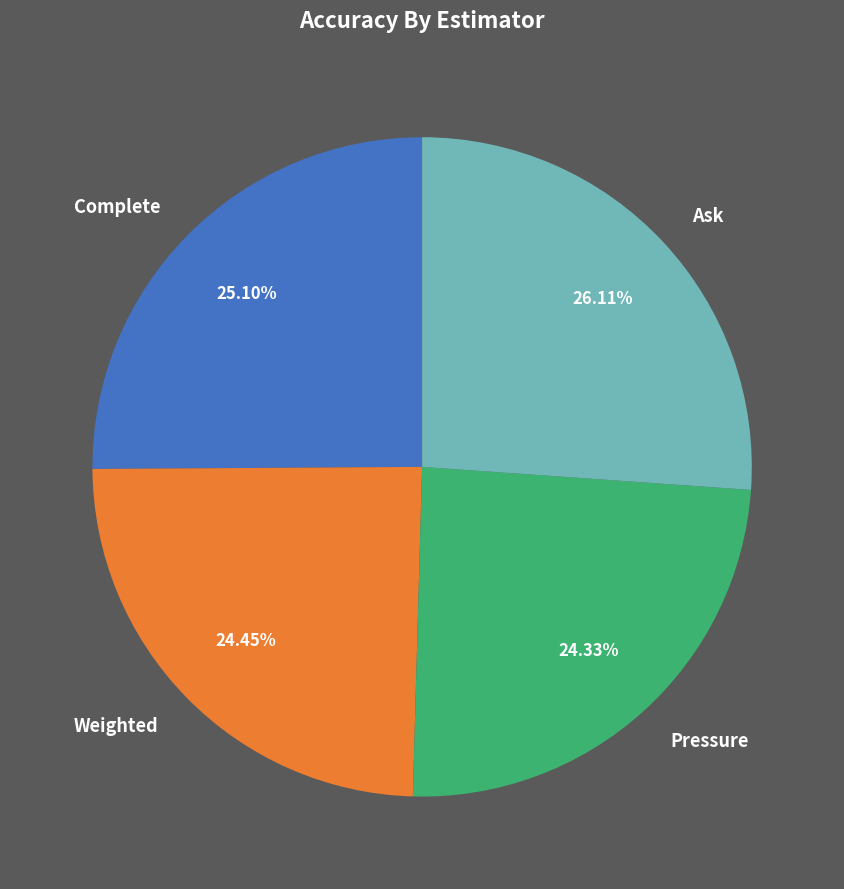

What percentage is the Weighted slice, to the nearest percent?

24%